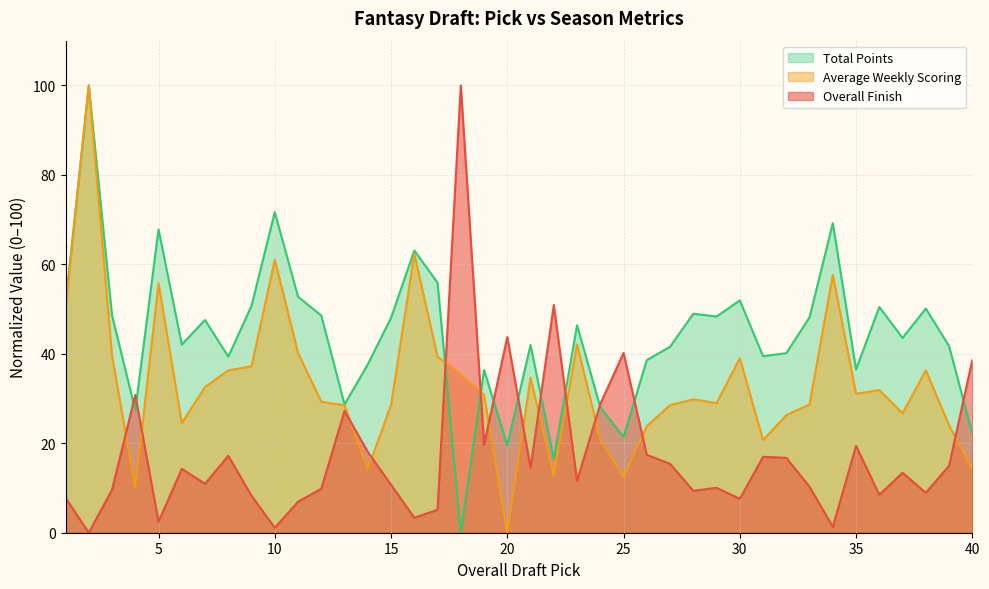

What are all the series names shown in the legend?

Total Points, Average Weekly Scoring, Overall Finish